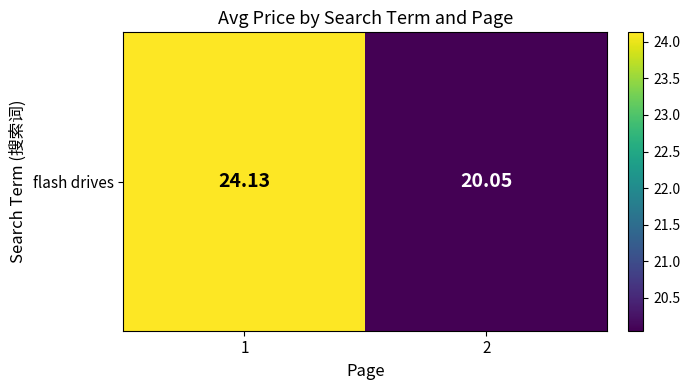

Approximately how many times larger is the value at 1 compared to 2?

1.2